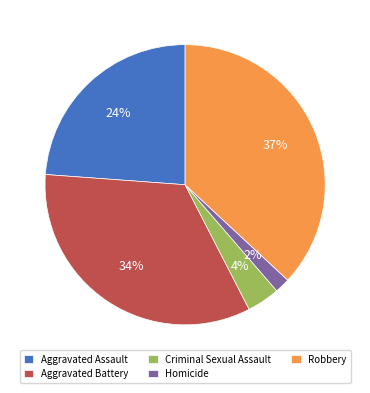

What percentage is the Robbery slice, to the nearest percent?

37%